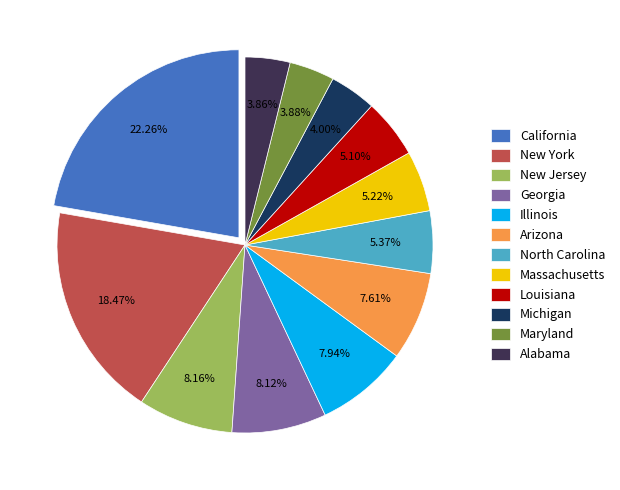

What is the total percentage of Massachusetts and Michigan?

9.2%